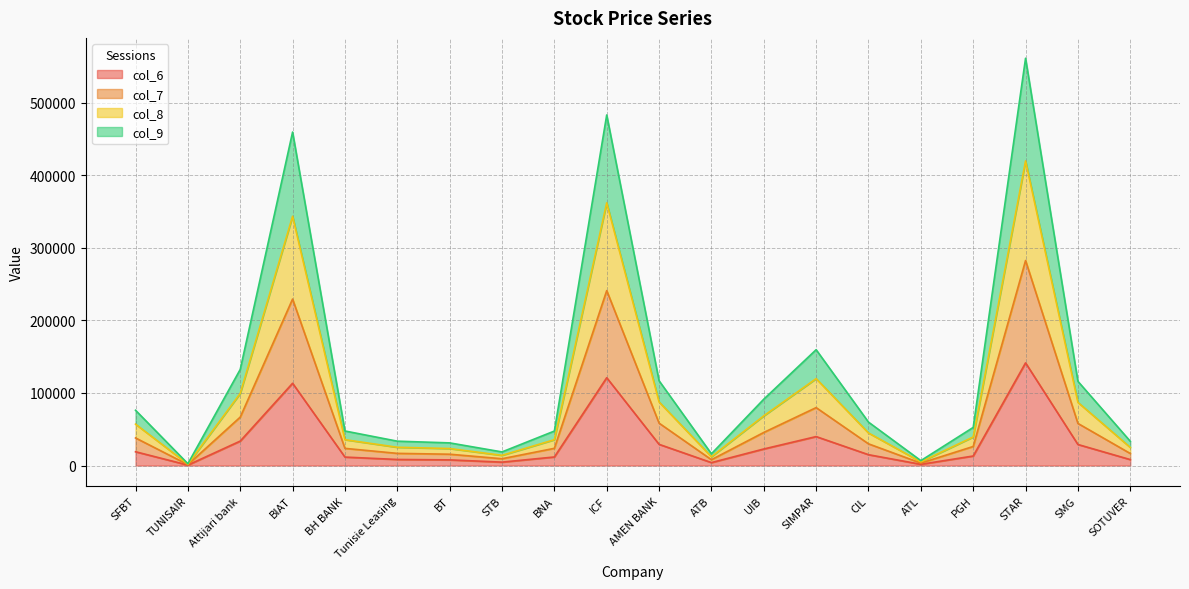

How many interior local peaks does the col_7 series have?

4